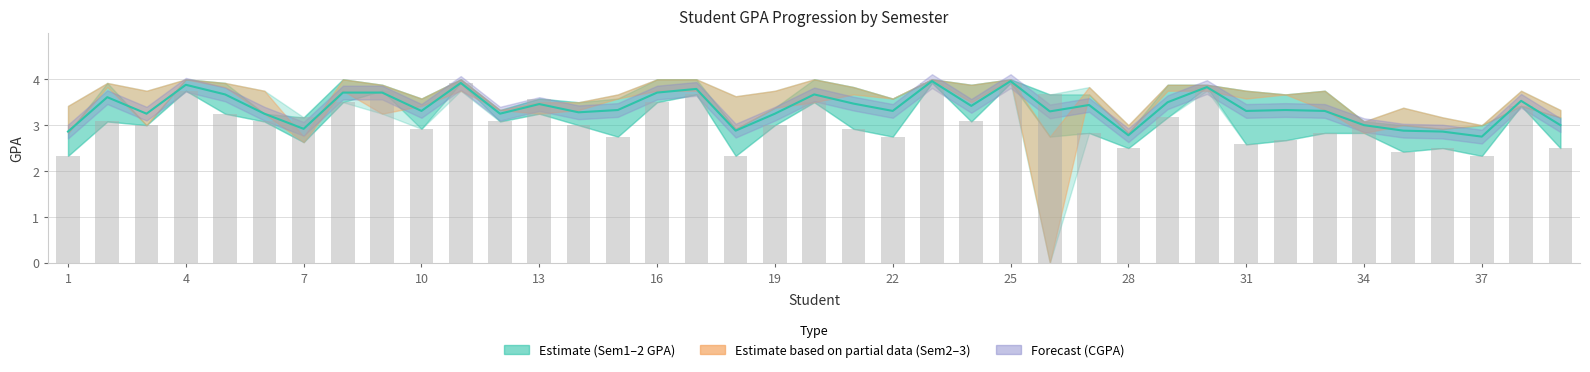

True or false: Sem1_GPA has a value of 3.3 at 28.

False